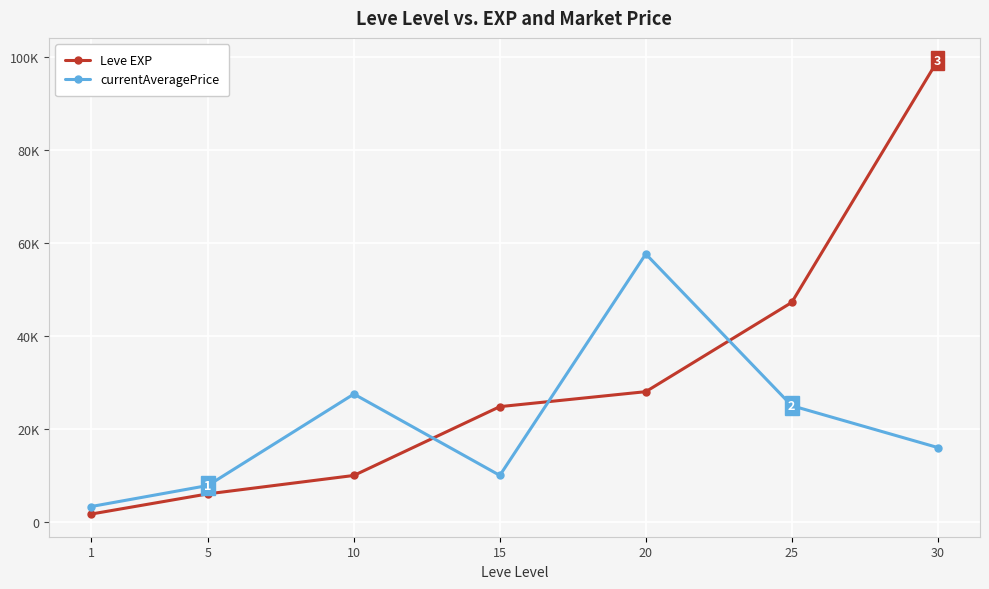

The currentAveragePrice series shows 5059 at 30. True or false?

False